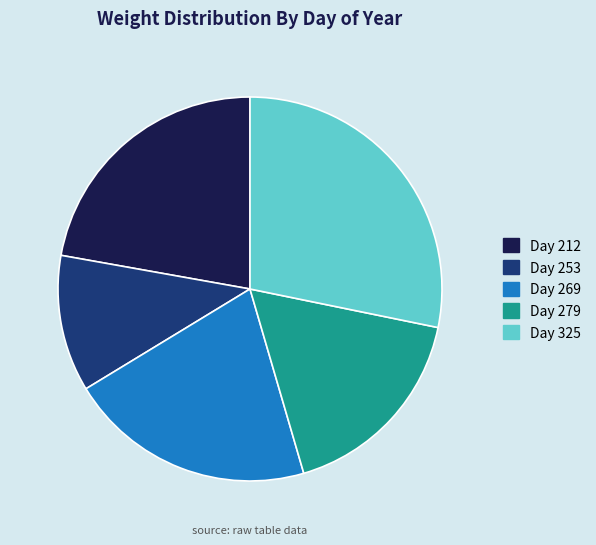

Does Day 269 represent more than half of the total?

No